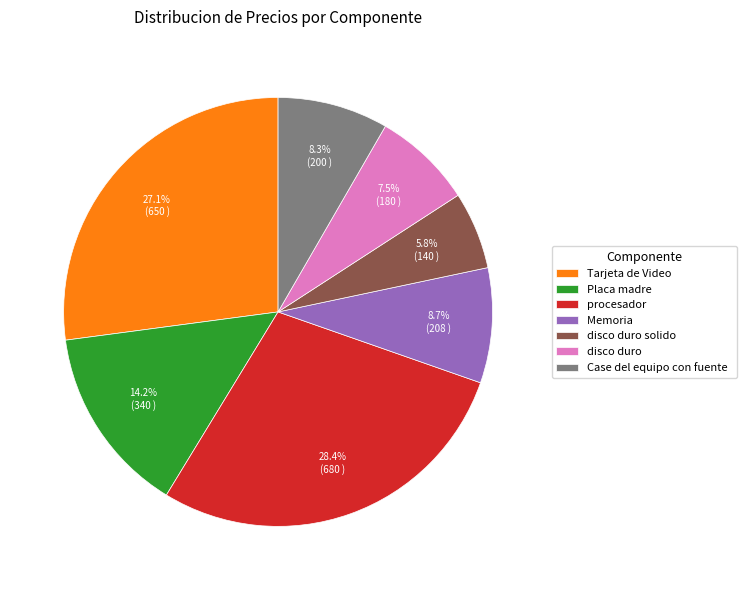

Count the number of slices in the pie.

7